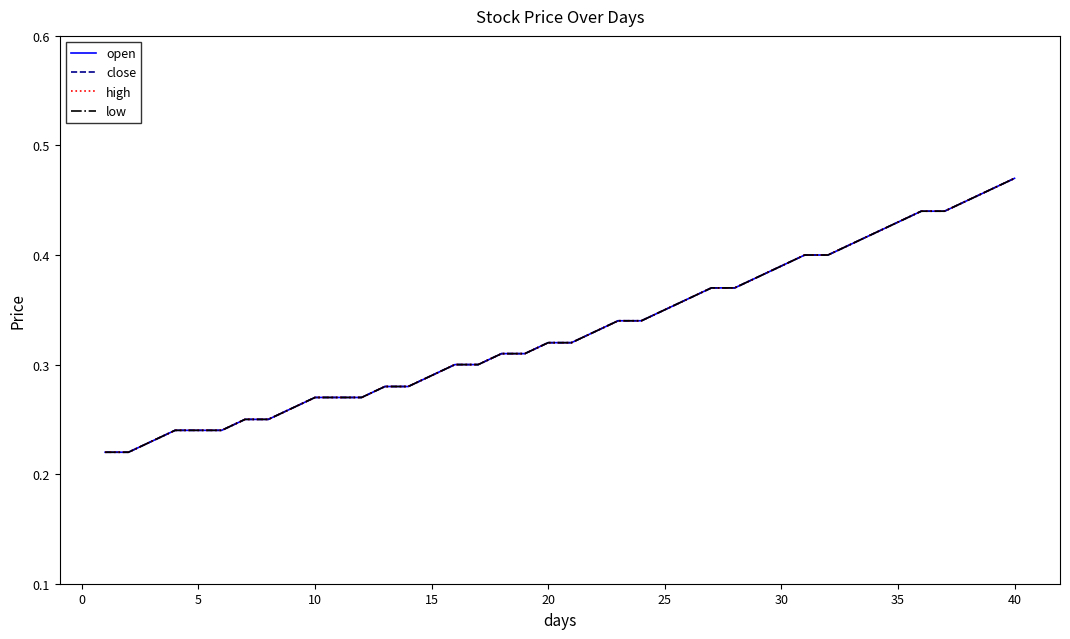

What is the sum of all close values?

13.2